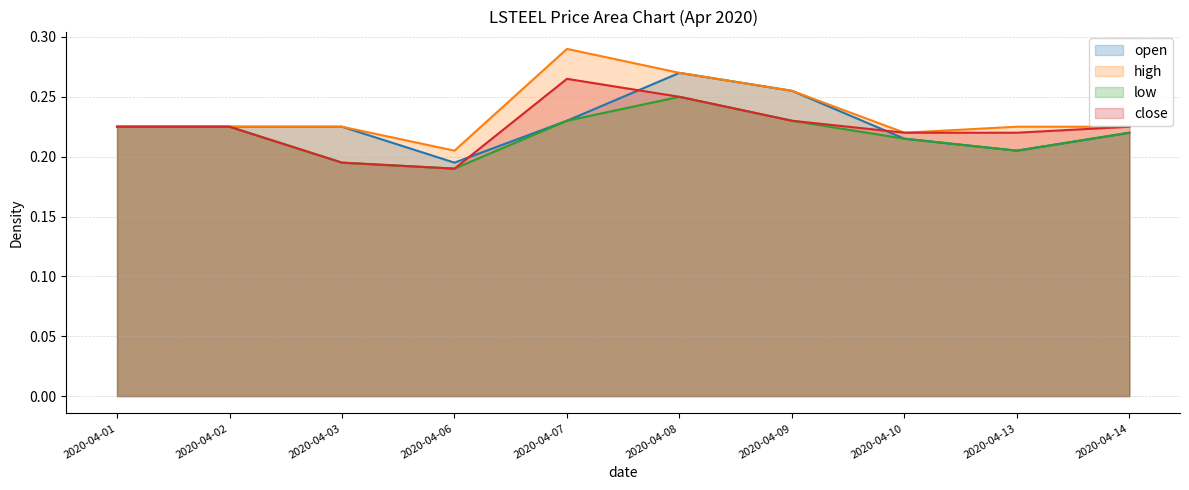

True or false: high has a value of 0.4 at 2020-04-10.

False